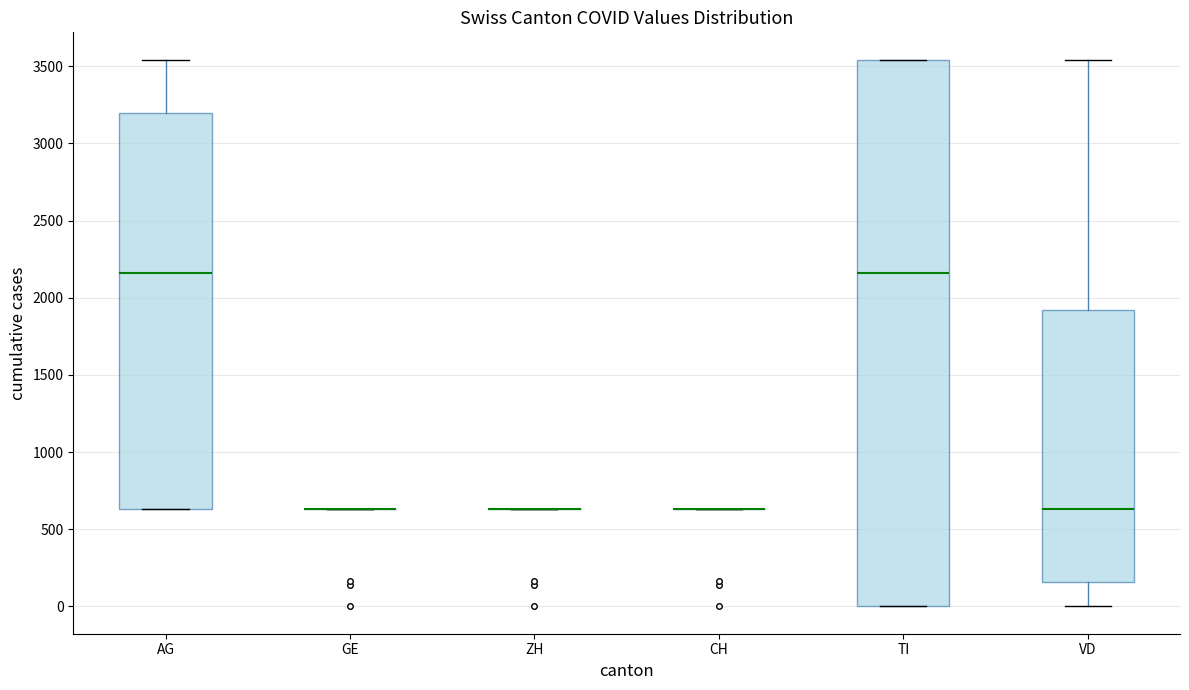

Reading left to right, read every box against the y-axis: the position of its median line, the range the box covers, and the ends of its whiskers. The values are not printed on the chart, so give them approximately, as read against the axis.

AG: median 2150, box 650 to 3200, whiskers 650 to 3550
GE: box collapsed to a line at 650, whiskers 650 to 650
ZH: box collapsed to a line at 650, whiskers 650 to 650
CH: box collapsed to a line at 650, whiskers 650 to 650
TI: median 2150, box 0 to 3550, whiskers 0 to 3550
VD: median 650, box 150 to 1900, whiskers 0 to 3550